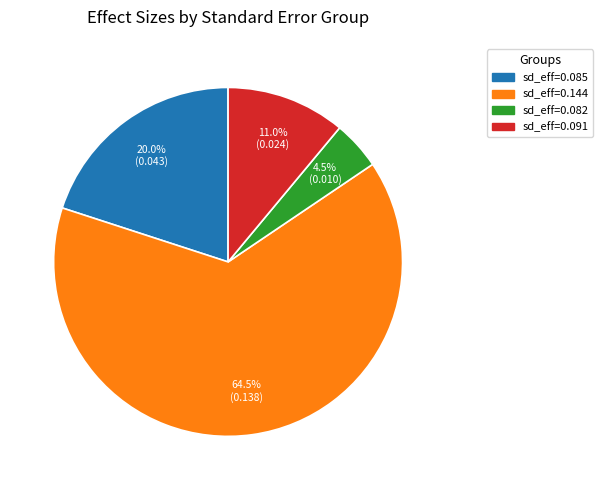

Is there any slice that represents more than half of the pie?

Yes